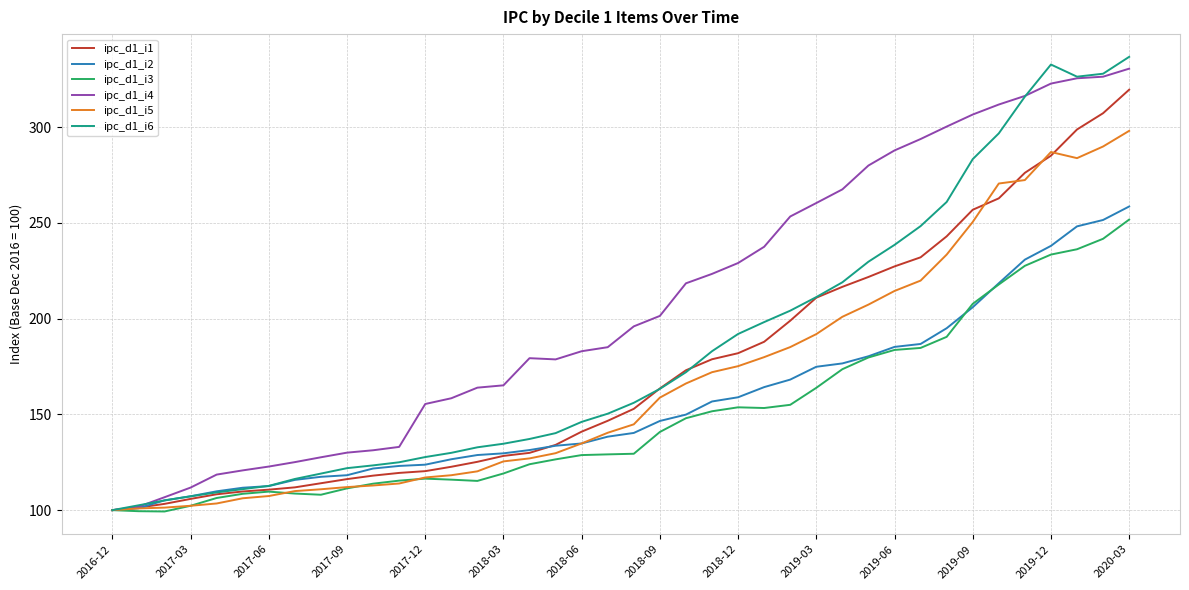

Which series has the largest range (max minus min)?

ipc_d1_i6